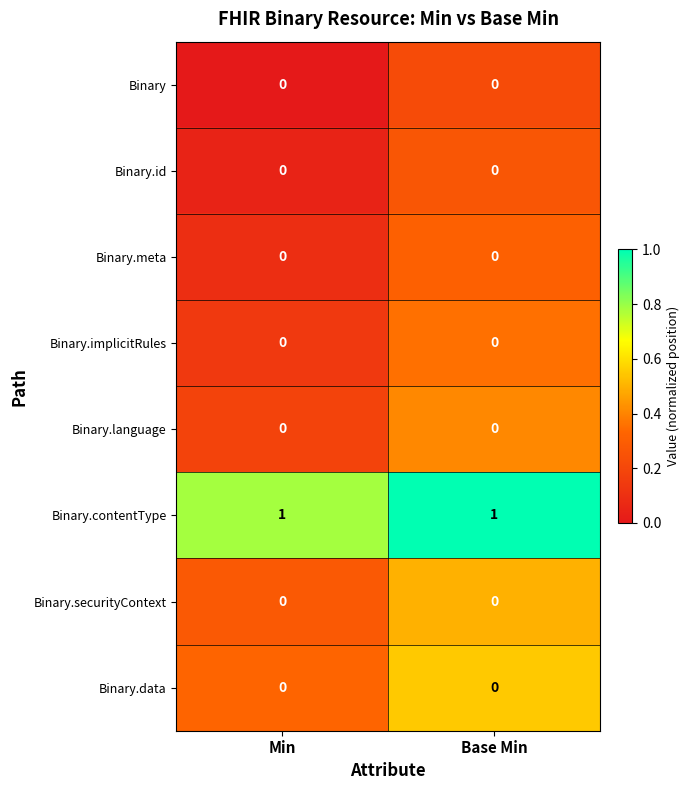

Reading left to right, what are all the values shown in this chart?

Binary: 0	0
Binary.id: 0	0
Binary.meta: 0	0
Binary.implicitRules: 0	0
Binary.language: 0	0
Binary.contentType: 1	1
Binary.securityContext: 0	0
Binary.data: 0	0